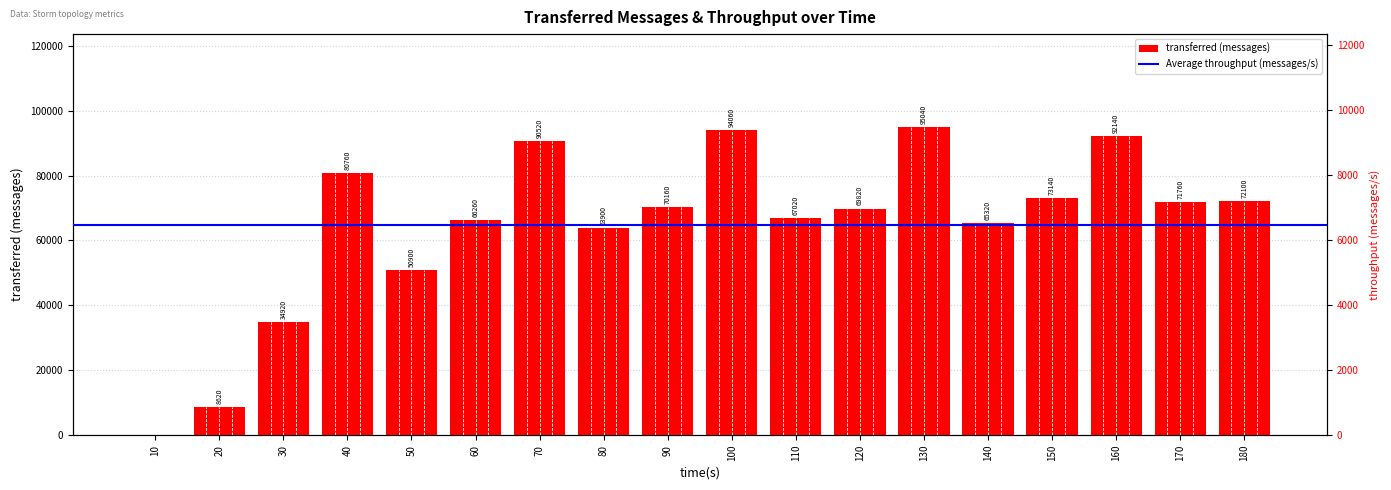

Which category has the highest value across all series?

130